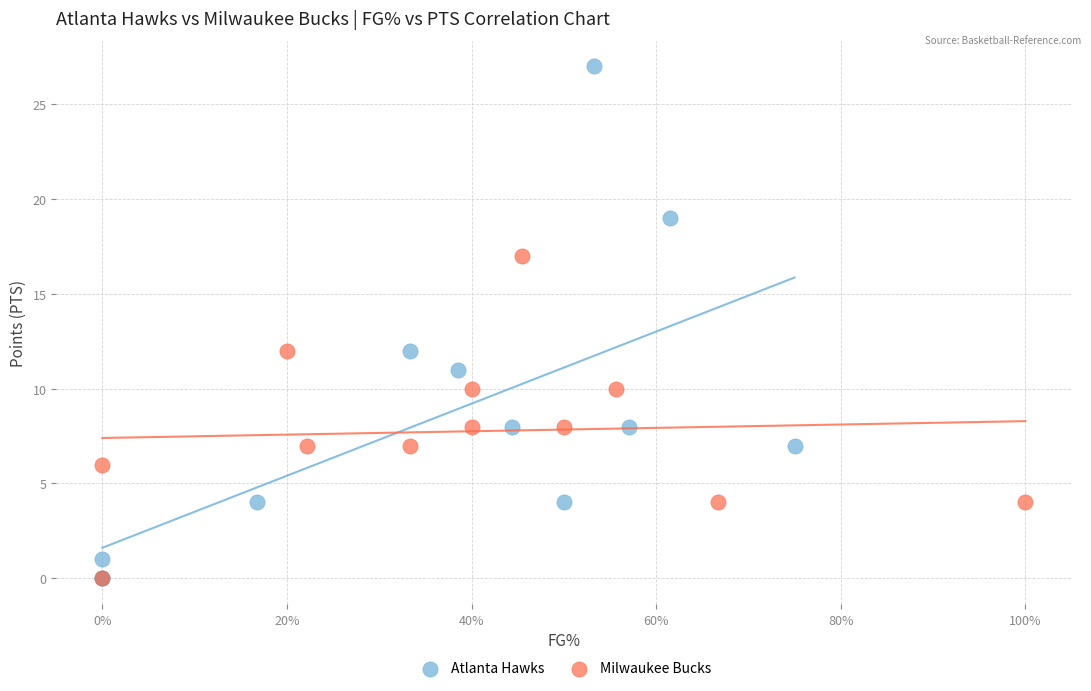

Which series has the widest spread of Y values?

Atlanta Hawks